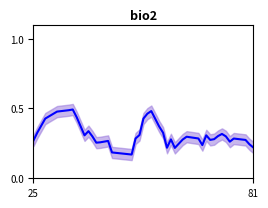

What is the smallest value displayed?

0.2